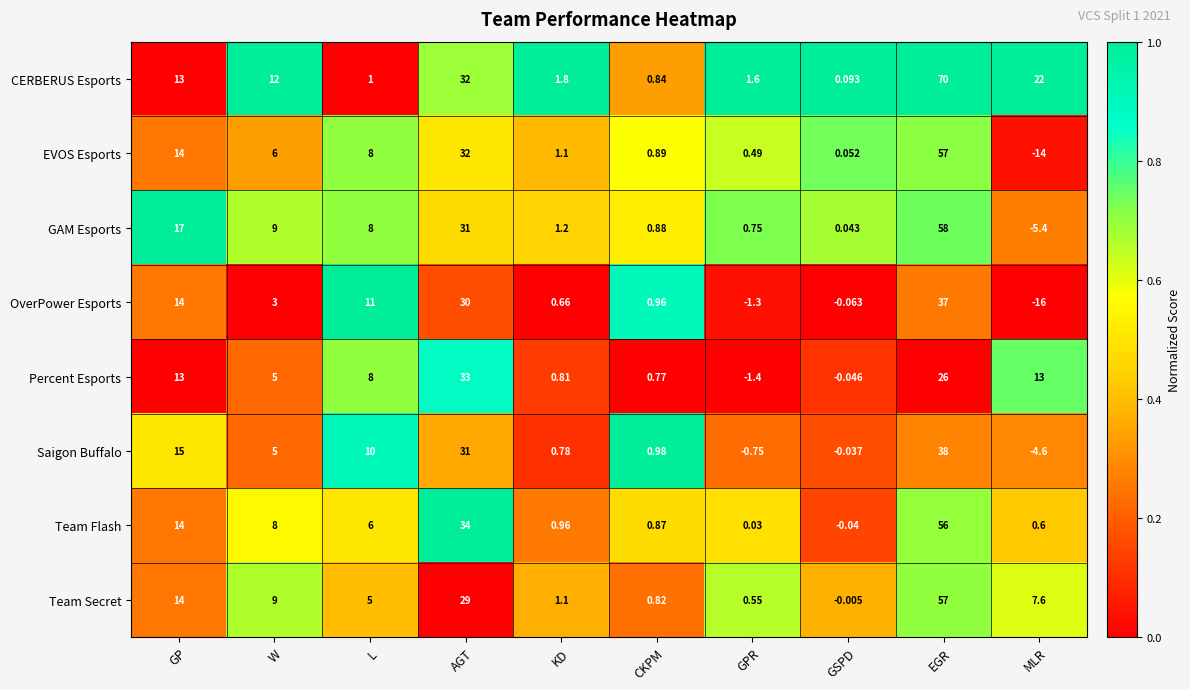

Which series has the largest total across all categories?

CERBERUS Esports